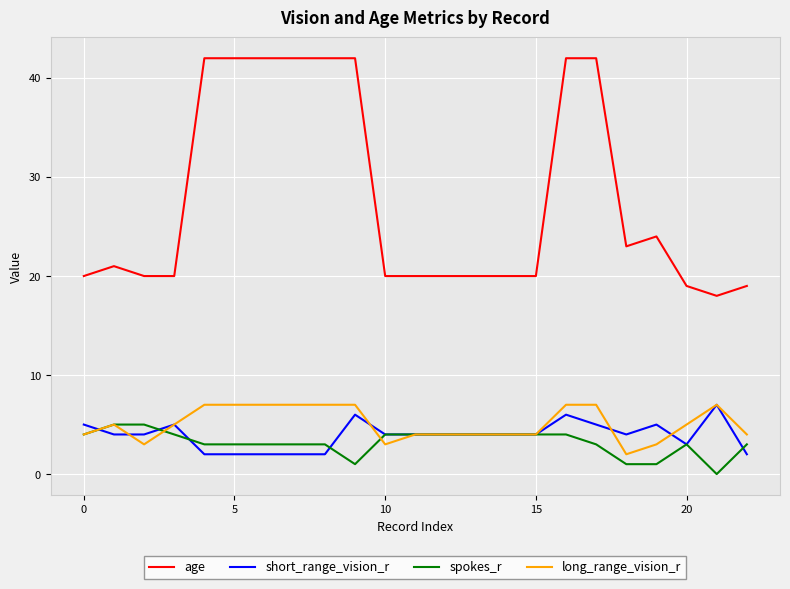

What is the maximum value for spokes_r?

5